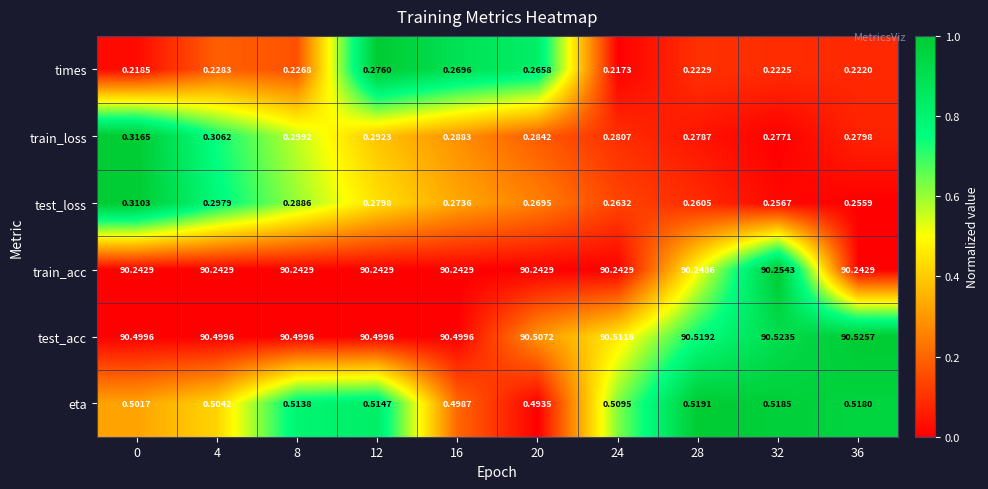

Which series changed the most between 0 and 36?

test_loss